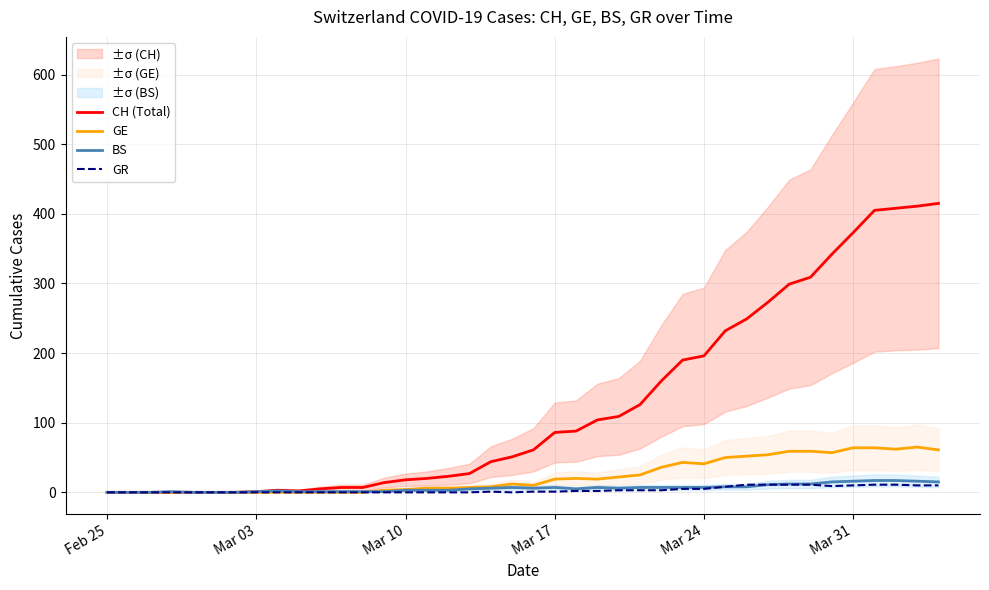

Reading left to right, what are all the values shown in this chart?

CH (Total): 0	0	0	0	0	0	0	1	3	2	5	7	7	14	18	20	23	27	44	51	61	86	88	104	109	126	160	190	196	232	249	273	299	309	342	373	405	408	411	415
GE: 0	0	0	0	0	0	0	0	0	0	0	0	0	3	4	6	6	7	8	12	10	19	20	19	22	25	36	43	41	50	52	54	59	59	57	64	64	62	65	61
BS: 0	0	0	1	0	0	0	1	2	1	1	1	1	1	3	3	3	5	6	7	6	7	5	7	6	7	7	7	7	8	8	11	12	12	15	16	17	17	16	15
GR: 0	0	0	0	0	0	0	0	0	0	0	0	0	0	0	0	0	0	1	0	1	1	2	2	3	3	3	5	5	8	11	11	11	11	9	10	11	11	10	10